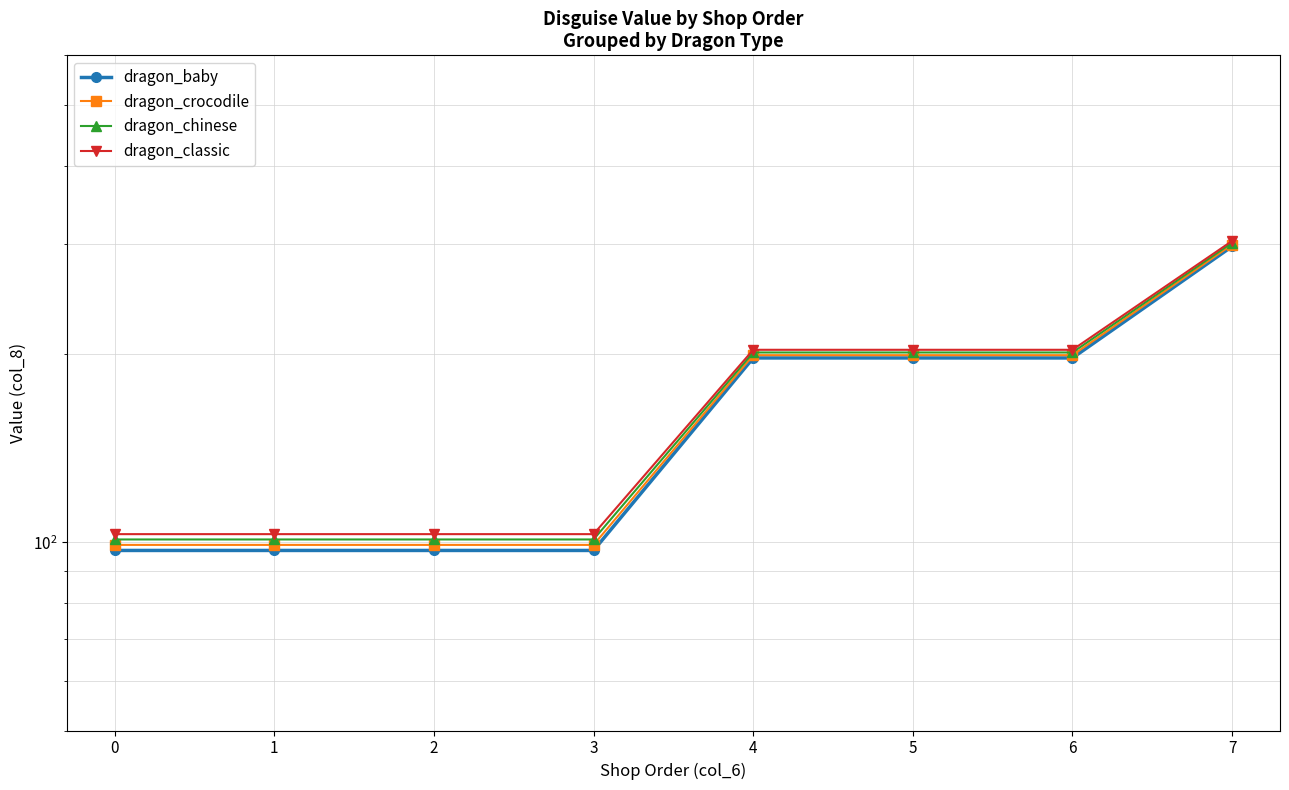

Which has a higher value, −1 or 5?

5